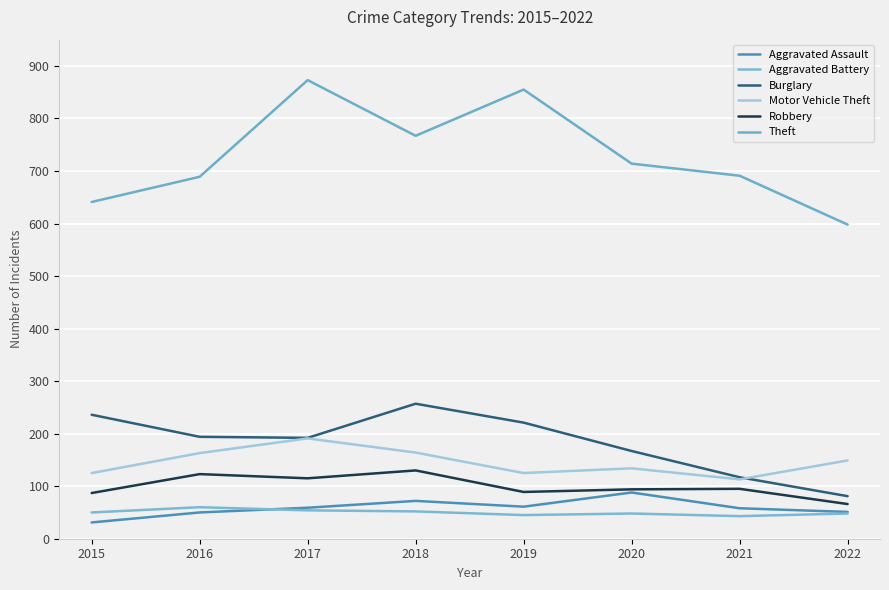

Which category has the highest value in the Theft series?

2017